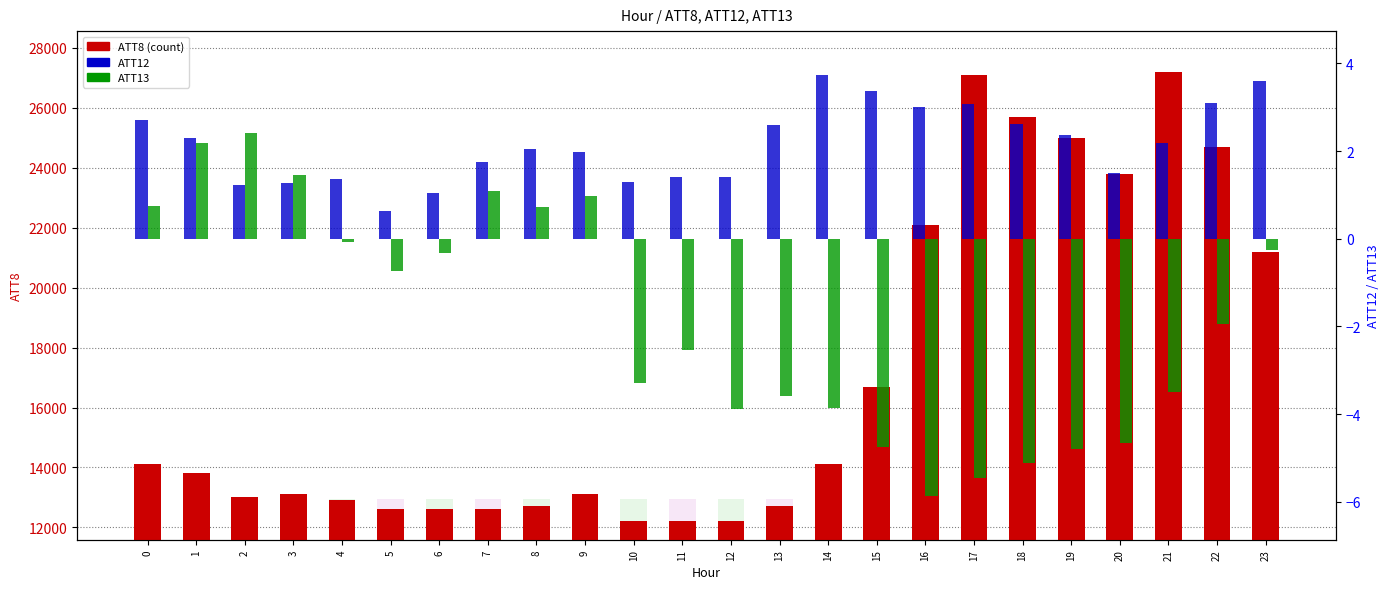

What is the average value of the ATT13 series?

-1.9